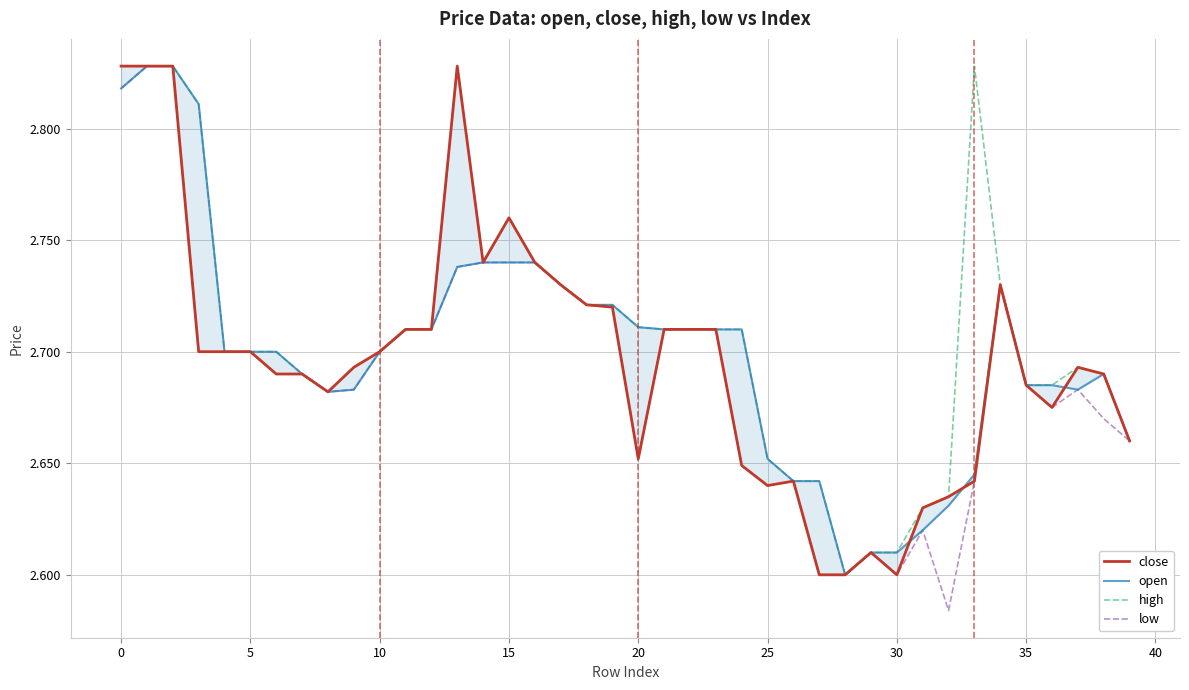

Which series has the largest range (max minus min)?

low